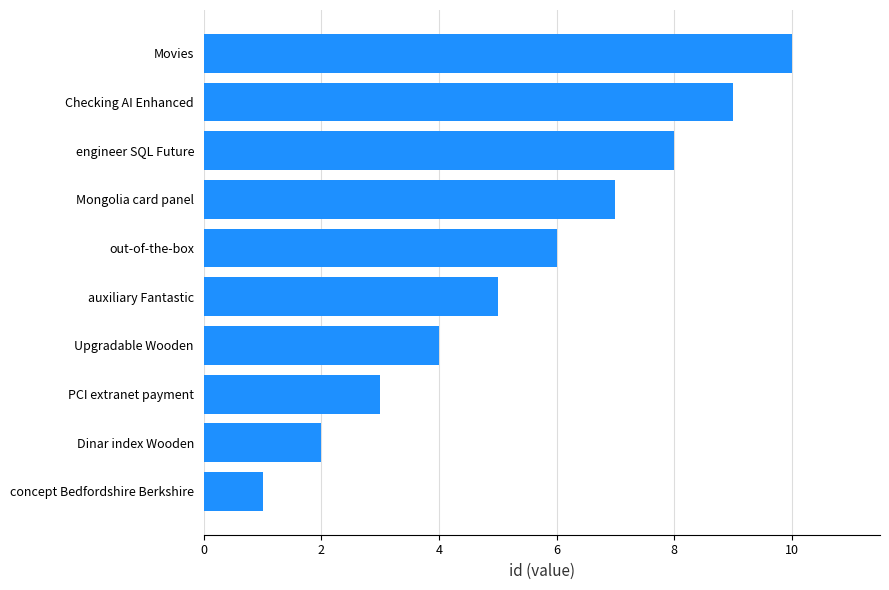

Between Movies and auxiliary Fantastic, which is larger?

Movies